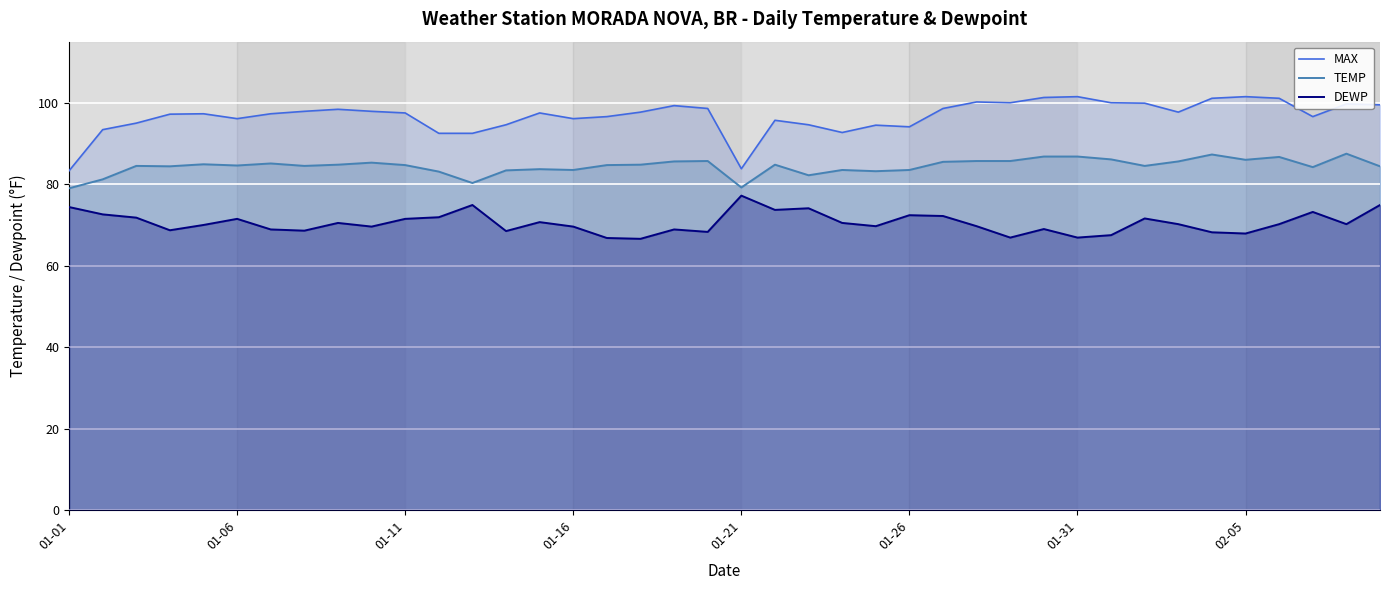

What are all the series names shown in the legend?

MAX, TEMP, DEWP